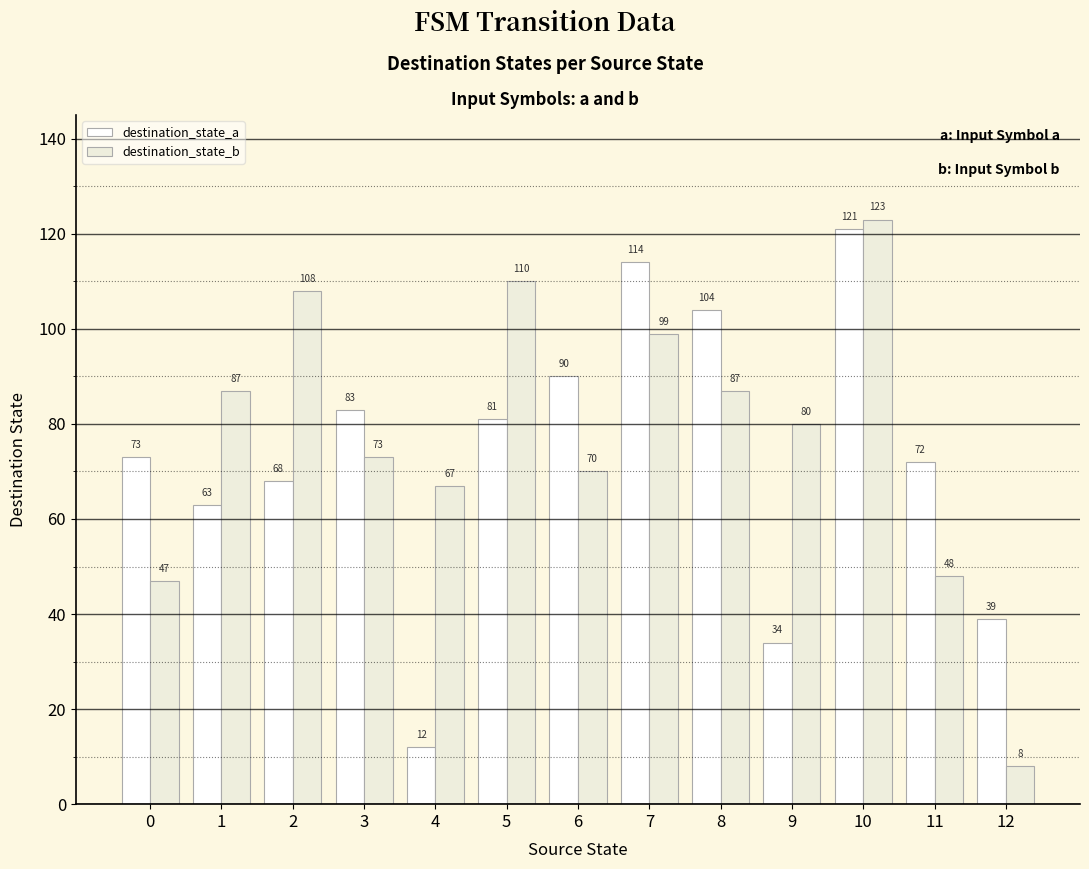

What are all the series names shown in the legend?

destination_state_a, destination_state_b